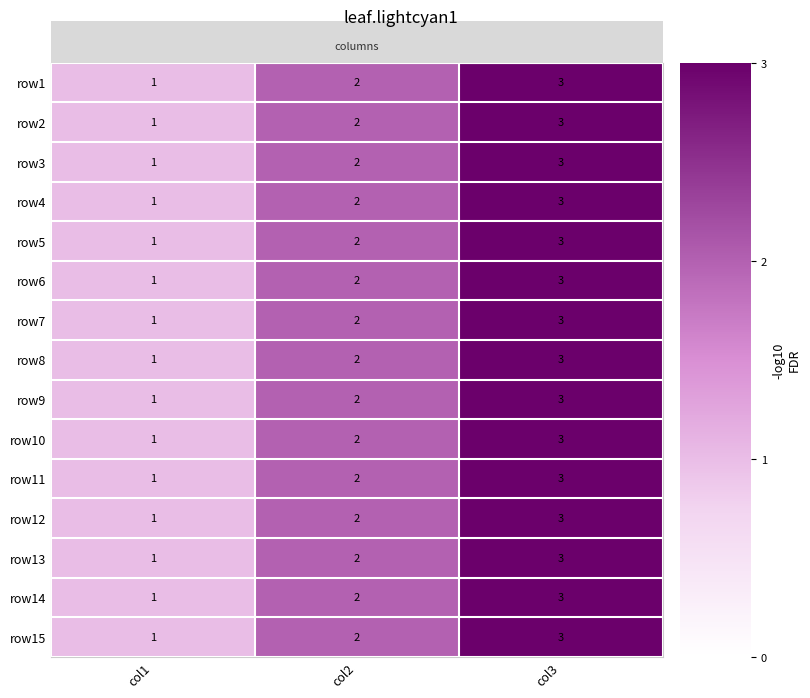

How many row6 values are between 1 and 3?

3